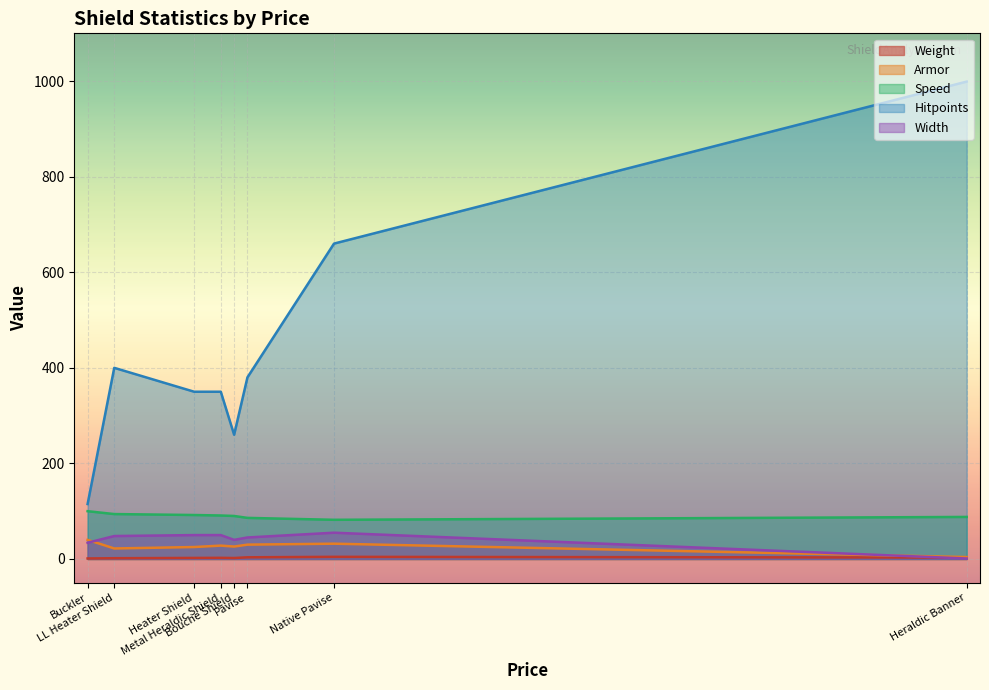

What value does the Hitpoints series have at Pavise?

380.0